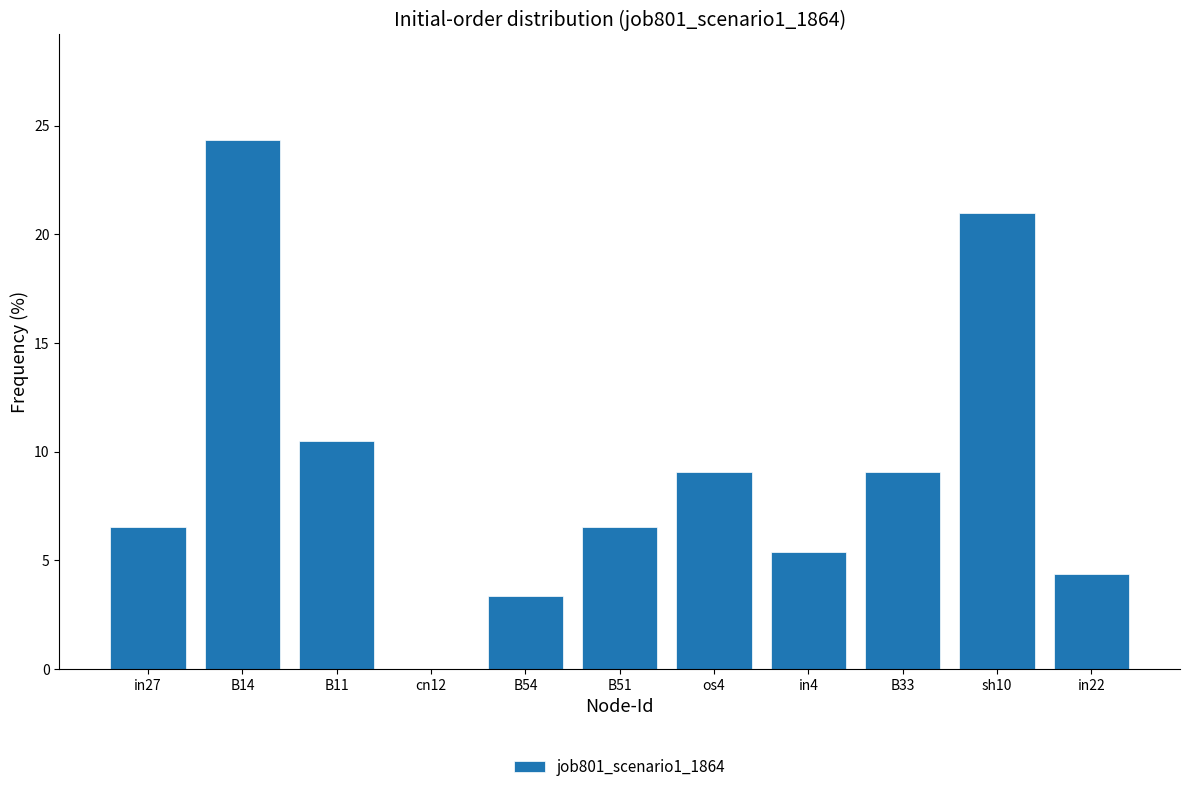

How many categories are shown in the chart?

11